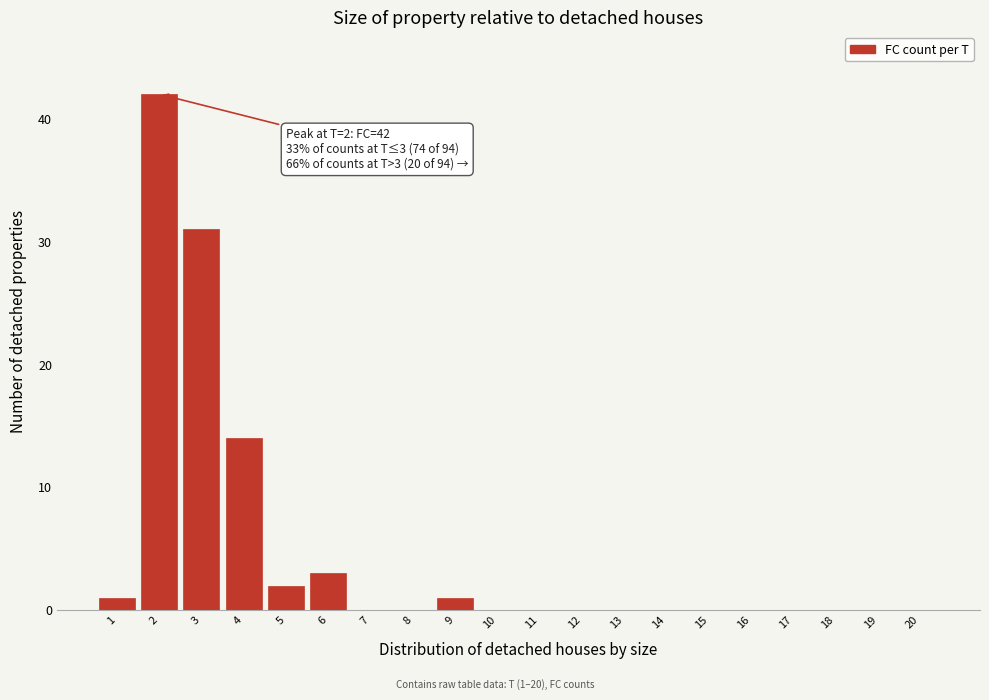

Reading left to right, what are all the values shown in this chart?

1=1	2=42	3=31	4=14	5=2	6=3	7=0	8=0	9=1	10=0	11=0	12=0	13=0	14=0	15=0	16=0	17=0	18=0	19=0	20=0